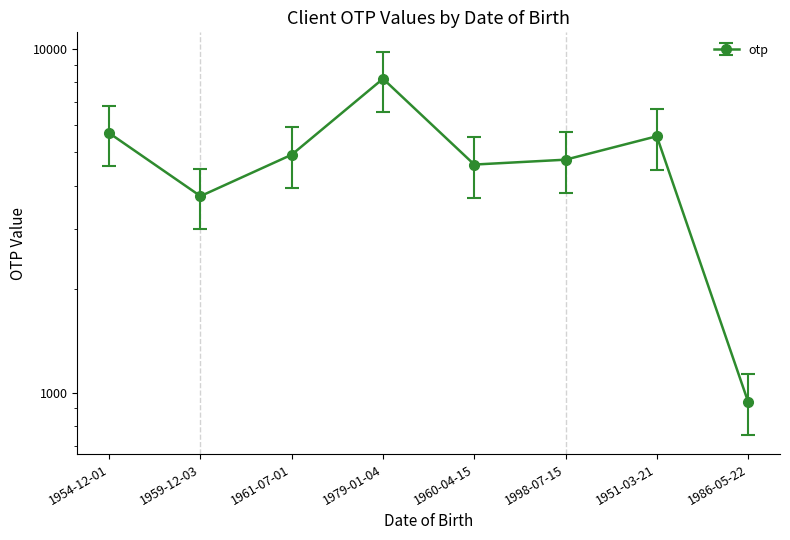

Reading left to right, extract all data points from this chart.

1954-12-01=5687	1959-12-03=3729	1961-07-01=4922	1979-01-04=8184	1960-04-15=4607	1998-07-15=4760	1951-03-21=5569	1986-05-22=942